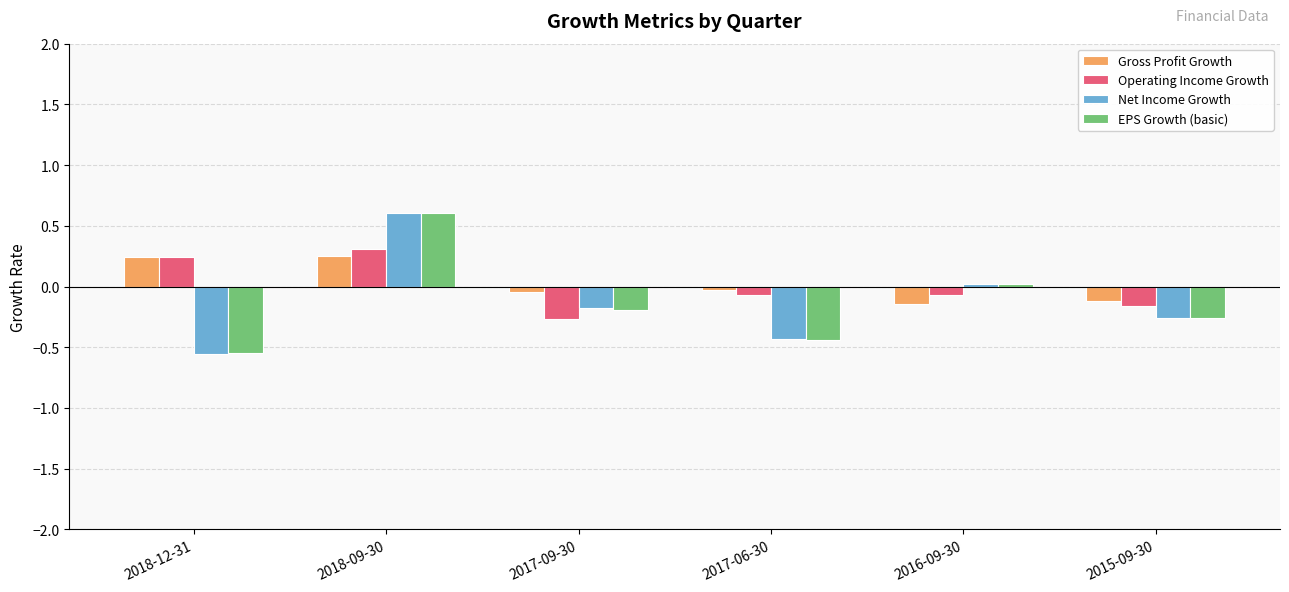

What is the difference between the maximum and minimum values in the EPS Growth (basic) series?

1.2